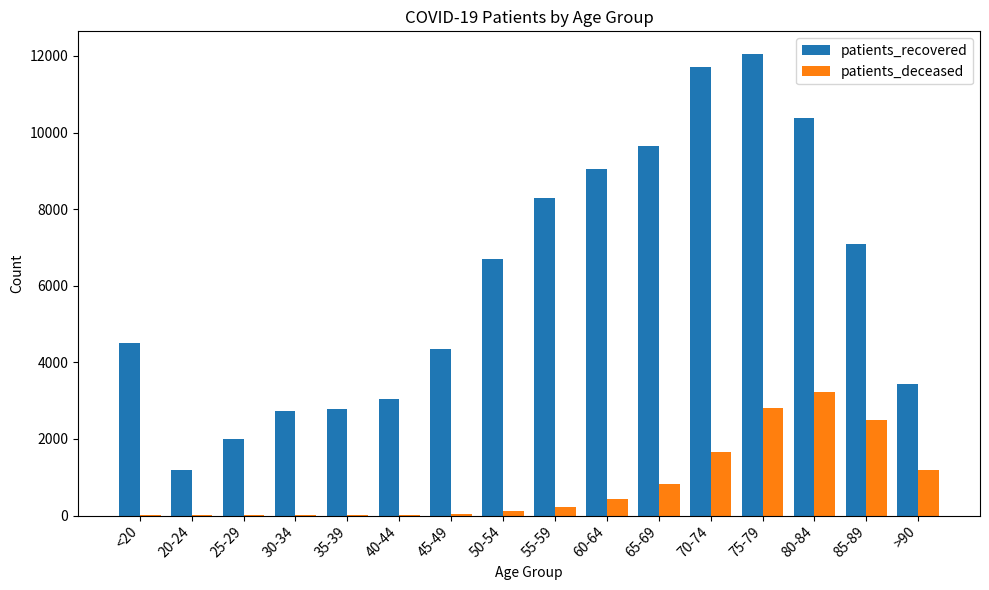

How many data points does each series have?

16